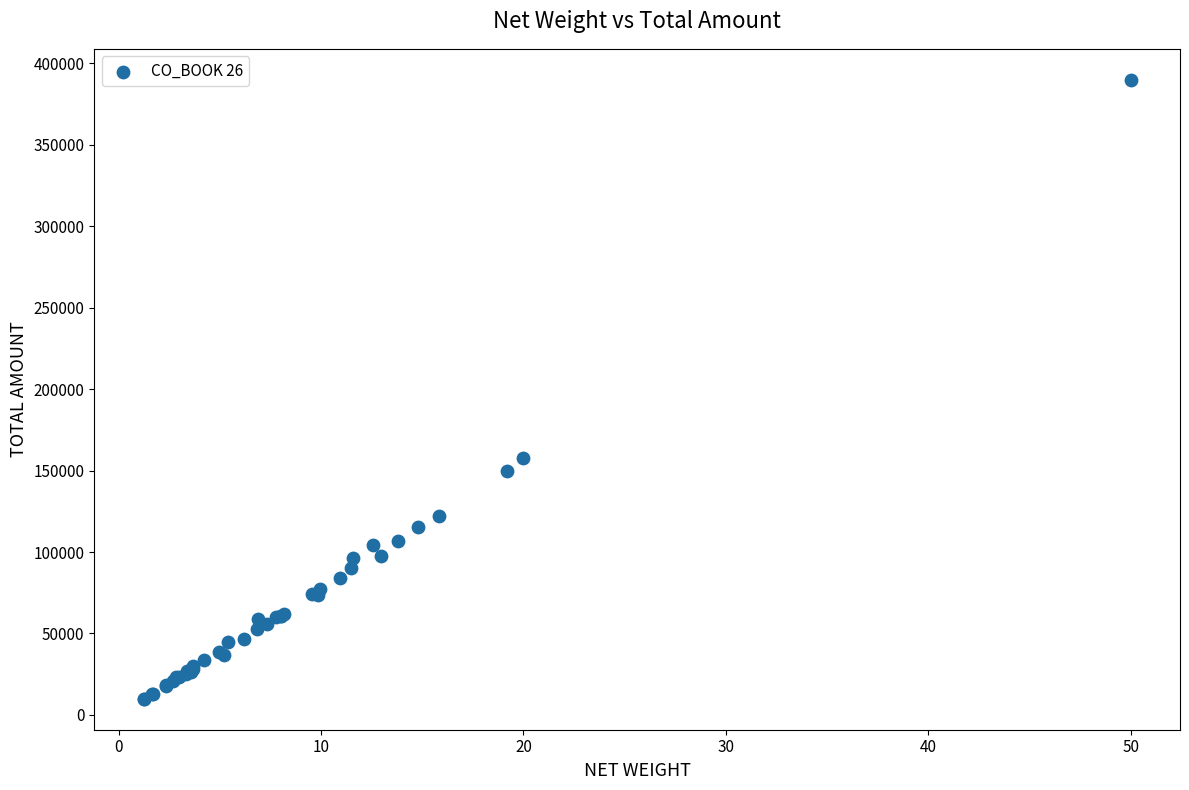

What Y value in the scatter plot is closest to 199950?

157500